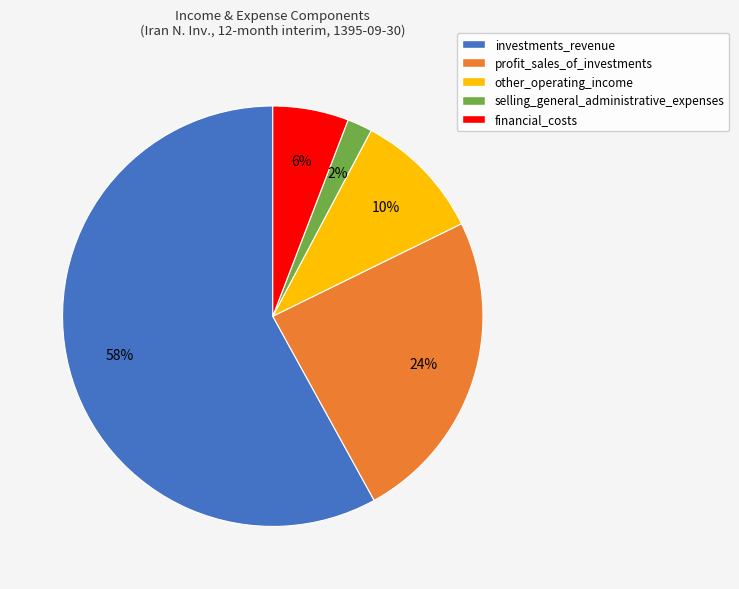

Do profit_sales_of_investments and selling_general_administrative_expenses together represent more than half of the pie?

No